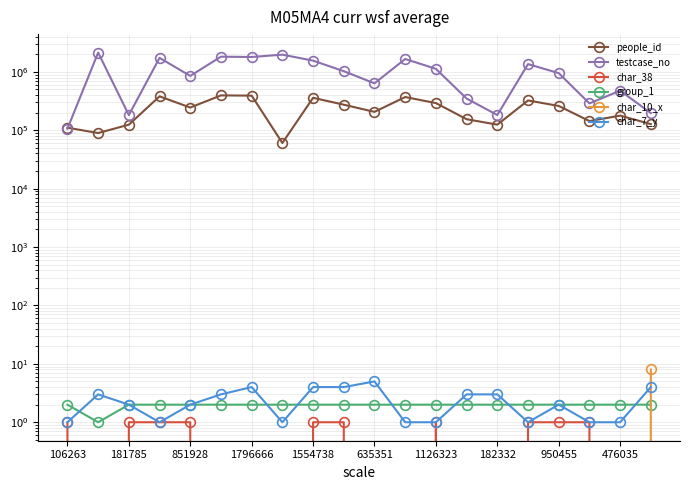

In people_id, how many points are lower than both neighbors (excluding endpoints)?

6